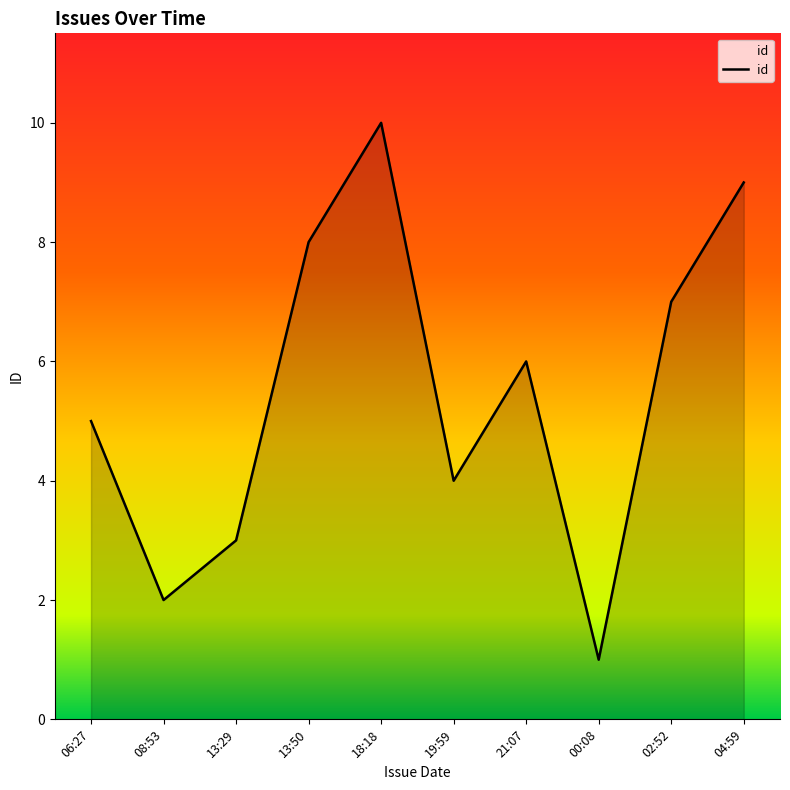

Reading left to right, what are all the values shown in this chart?

5	2	3	8	10	4	6	1	7	9